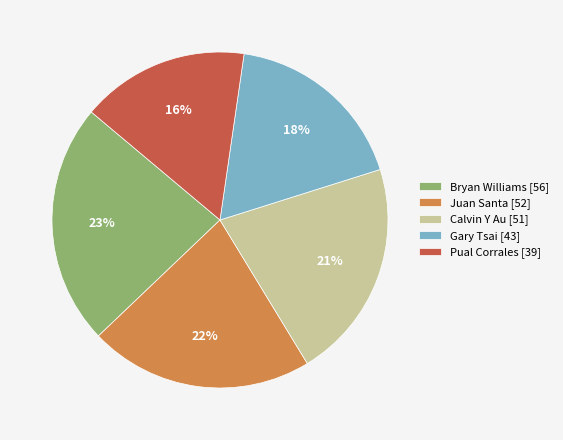

Approximately how many times larger is the value at Pual Corrales [39] compared to Bryan Williams [56]?

0.7